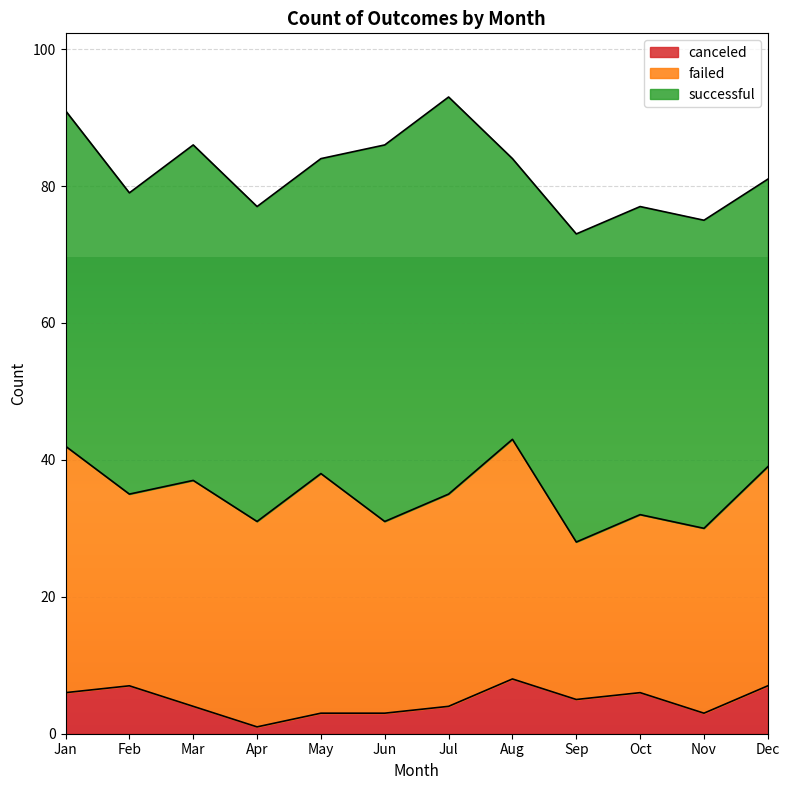

True or false: successful and failed intersect in this chart.

False